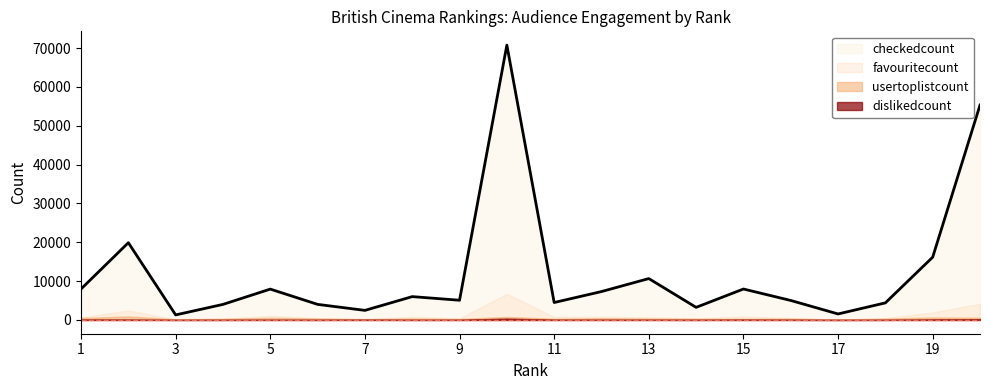

Does the chart display data point markers on the line(s)?

No